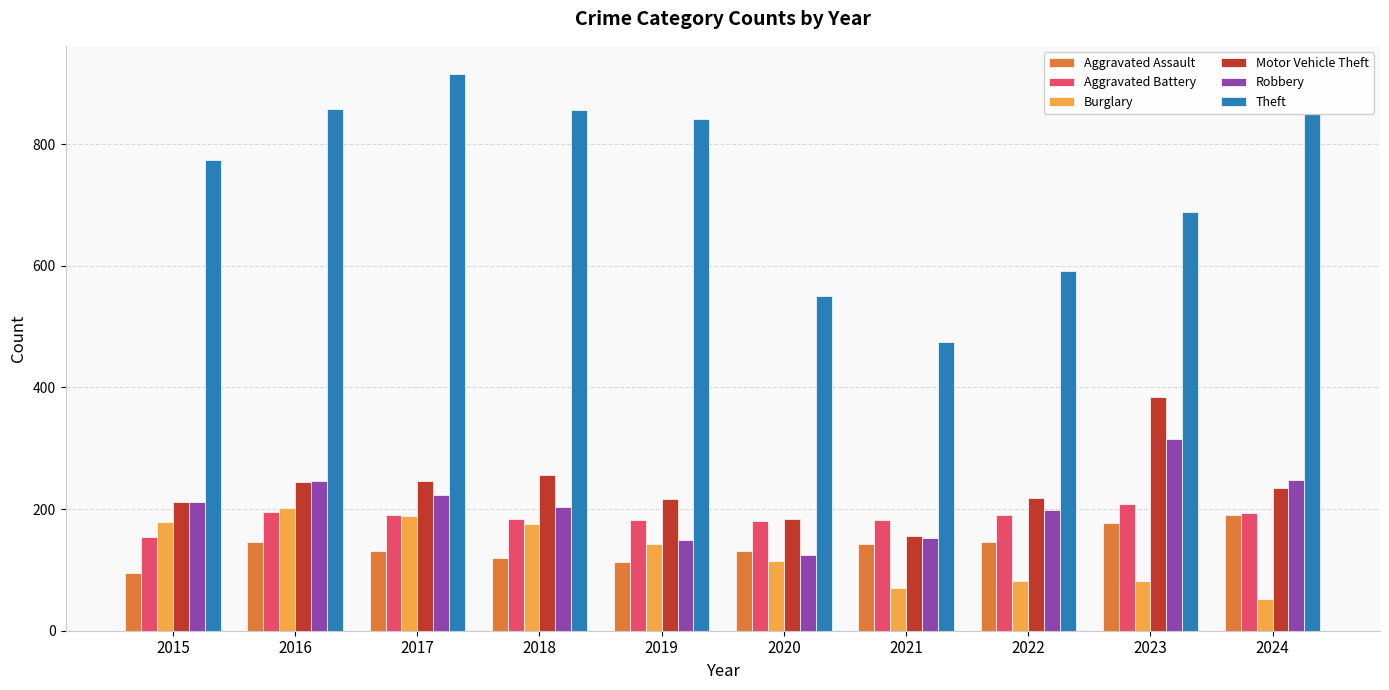

What is the total value across all series at 2018?

1794